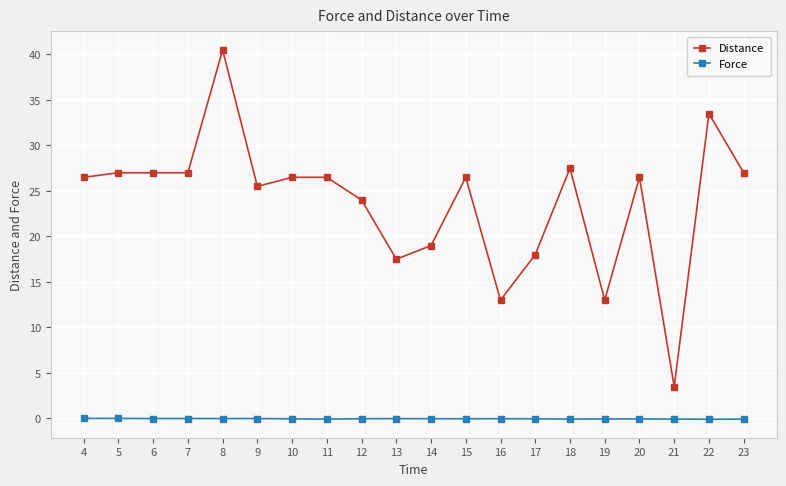

What is the sum of all Force values?

-0.8